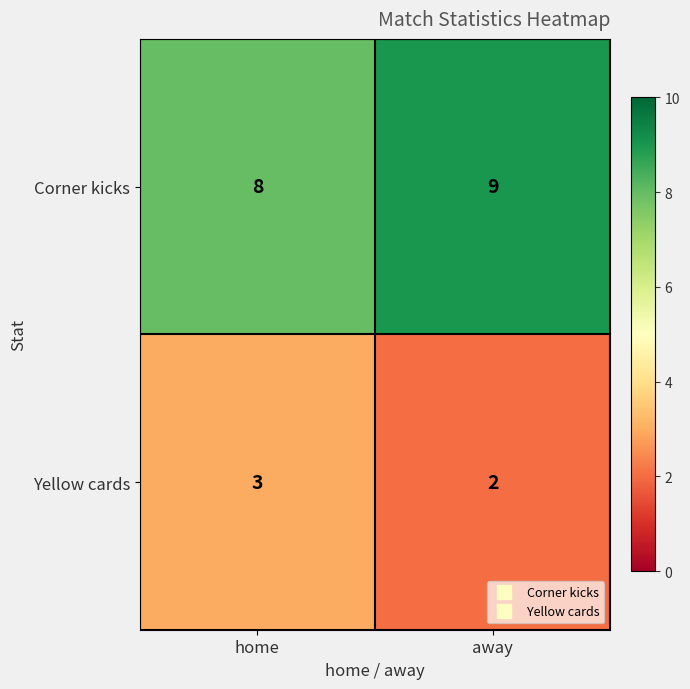

Reading right to left, extract all data points from this chart.

Corner kicks: away=9	home=8
Yellow cards: away=2	home=3